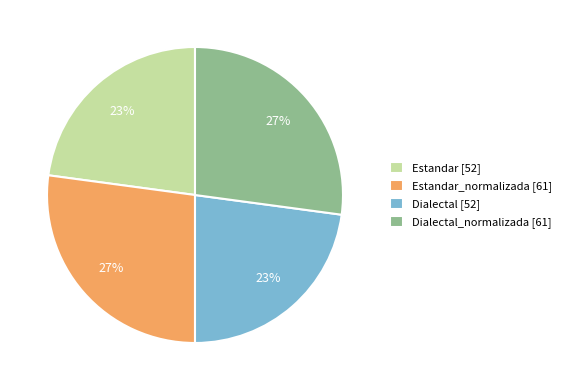

The Estandar [52] slice represents 23% of the pie. True or false?

True